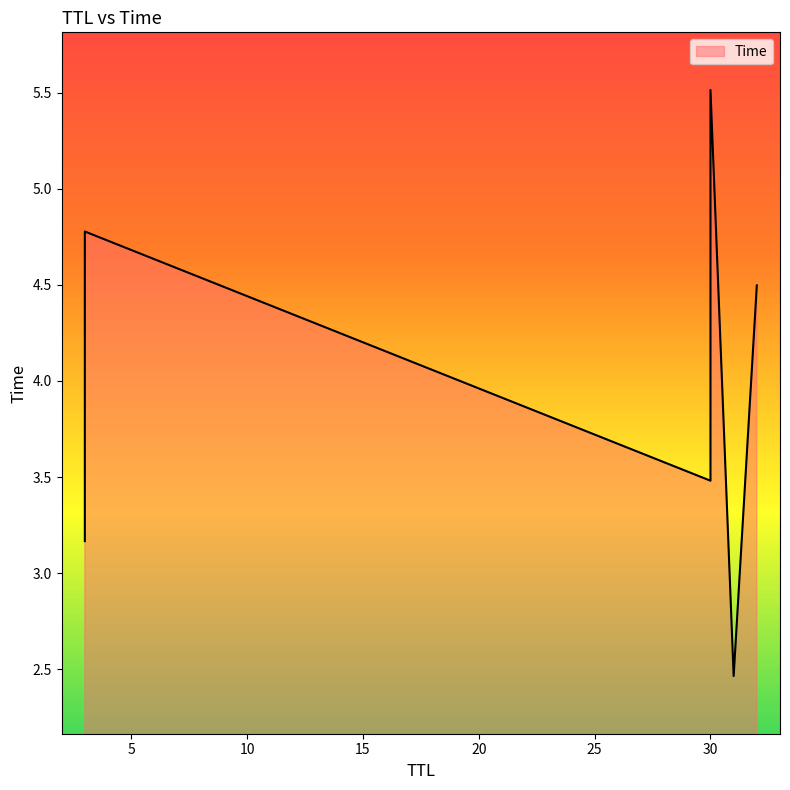

How many data points are less than 4?

3